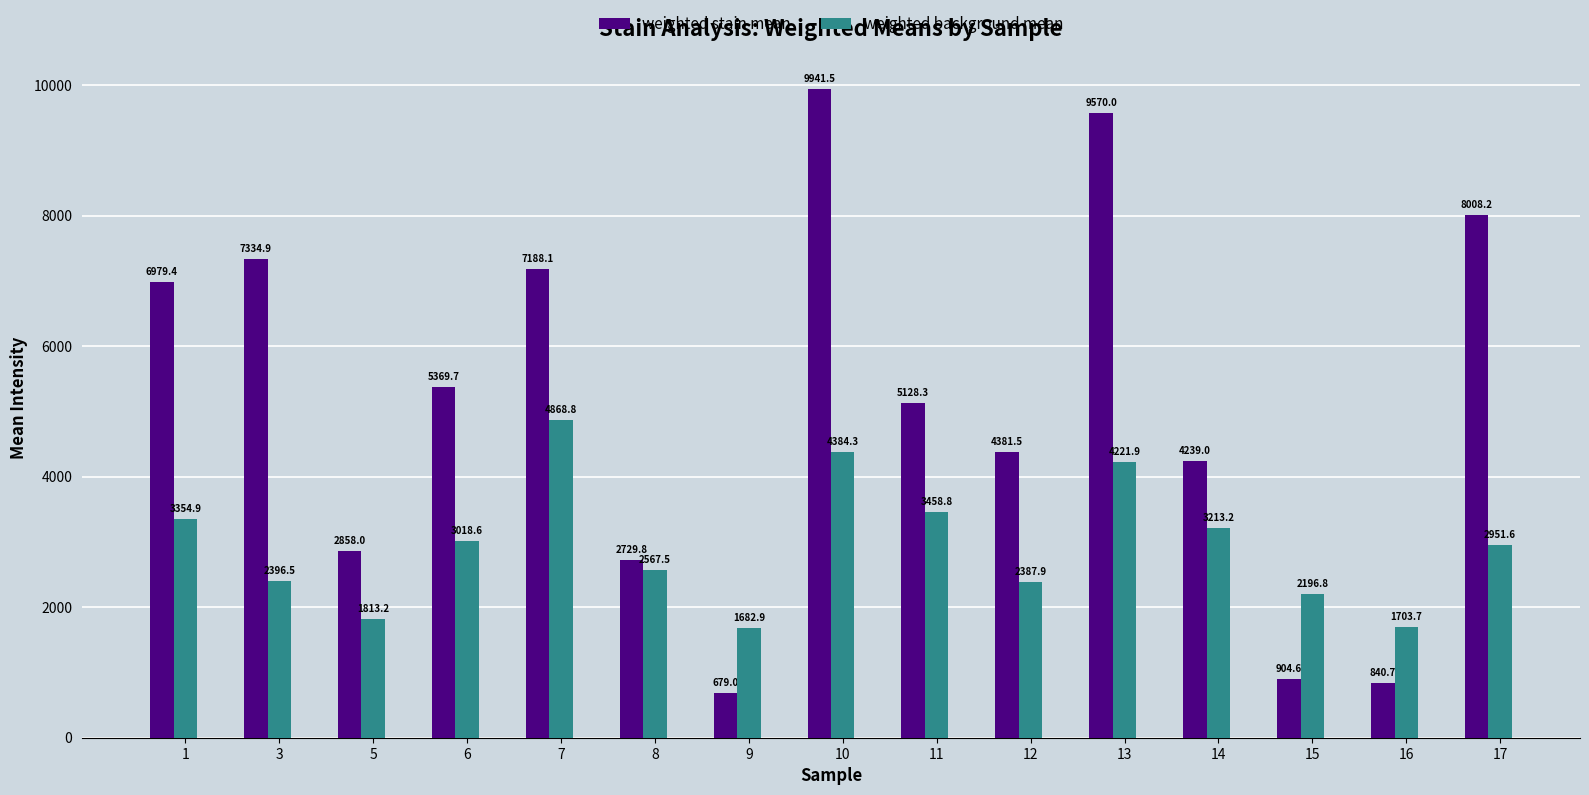

What is the value of the weighted background mean bar at the 9th from the left?

3458.8